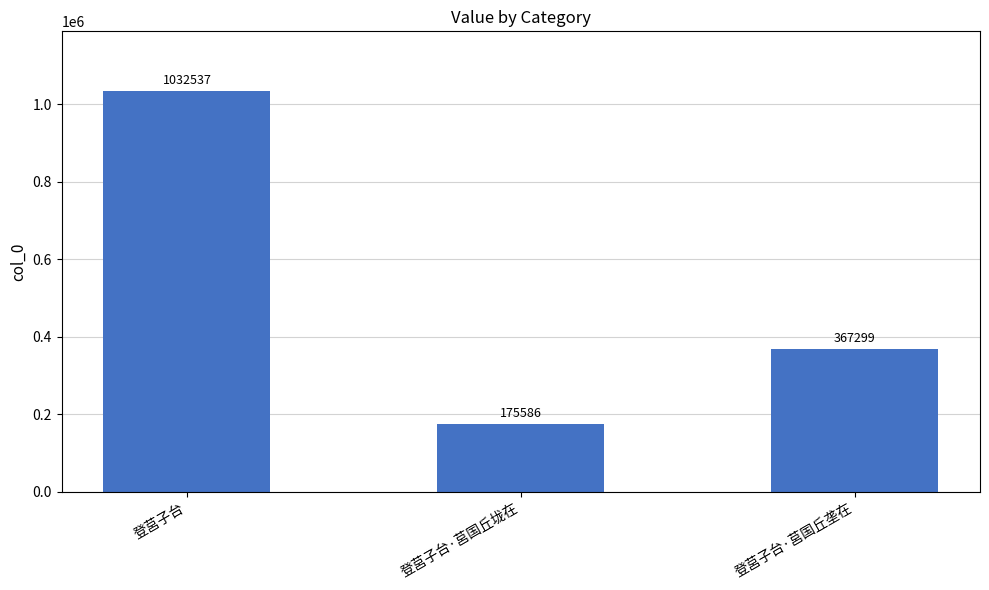

Rank the categories by value from highest to lowest.

登莒子台, 登莒子台·莒国丘垄在, 登莒子台·莒国丘垅在